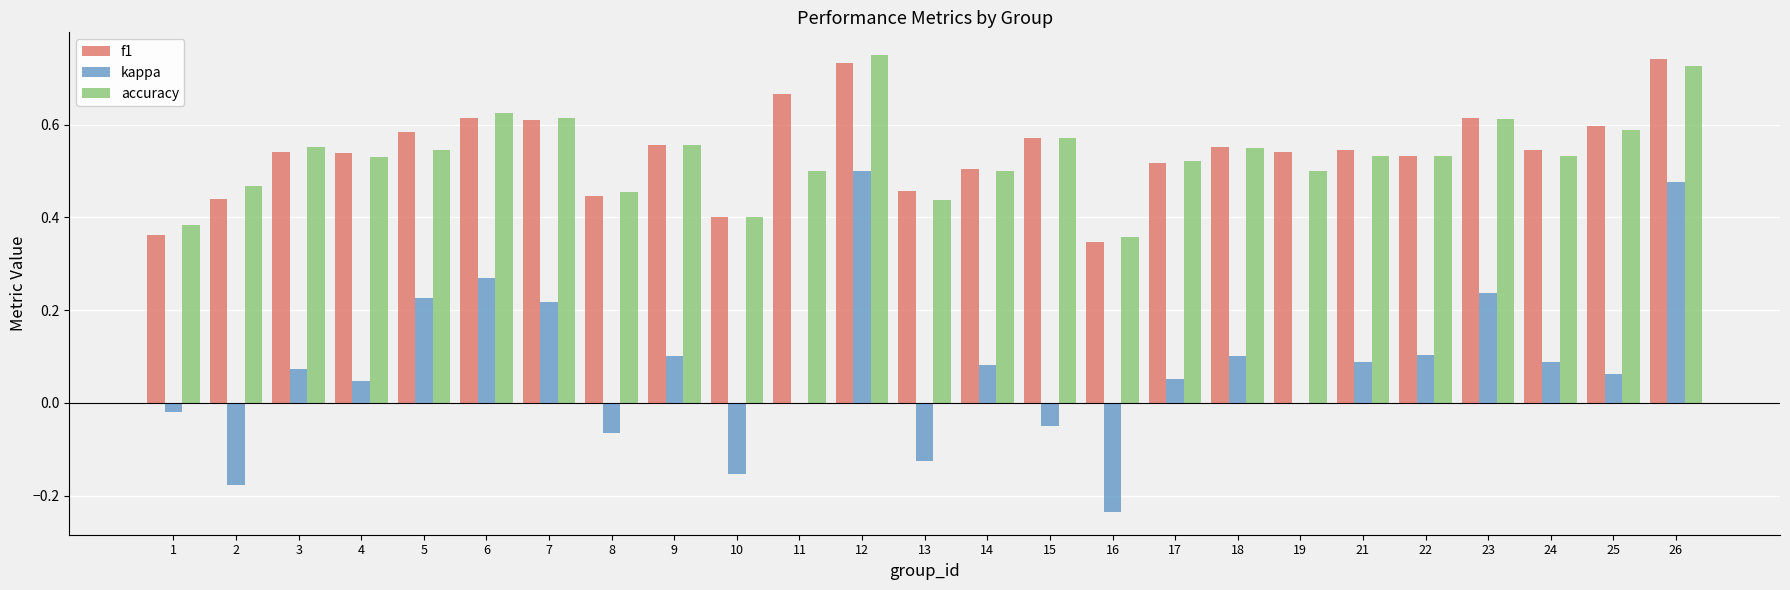

Which series has the largest total across all categories?

f1